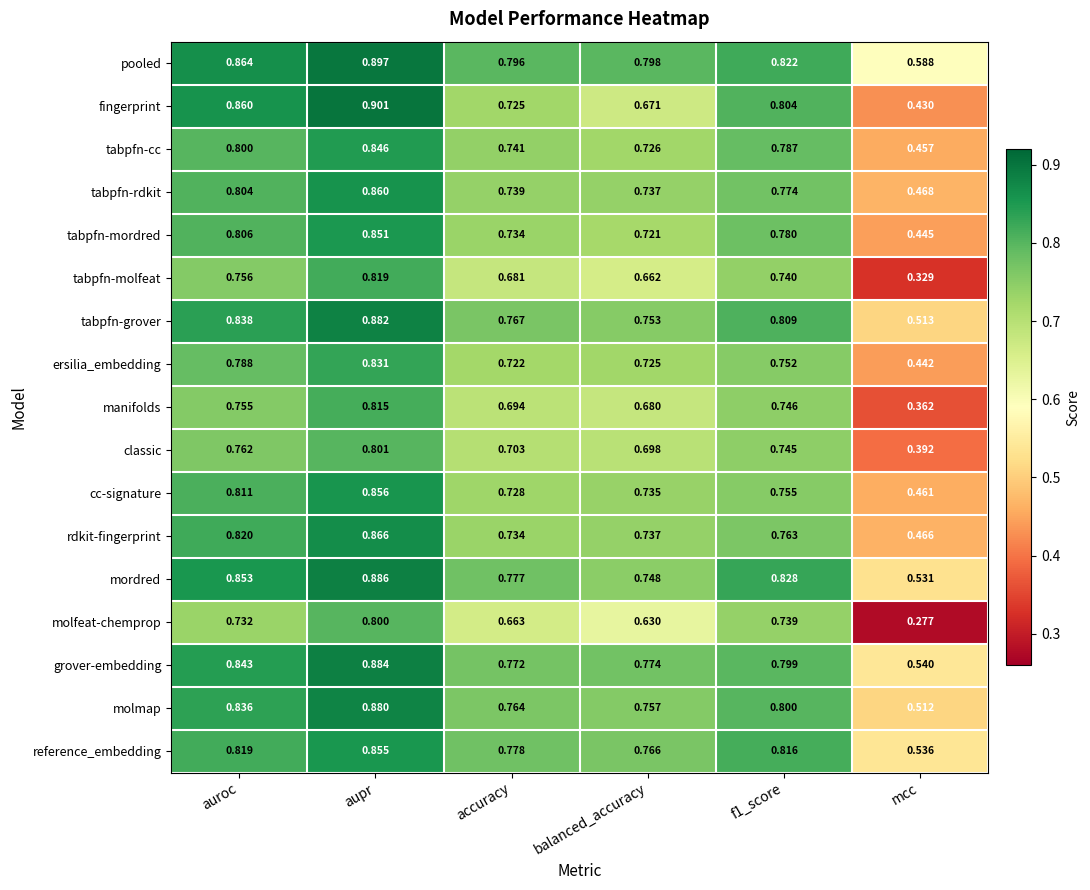

List the series in order of their peak value, lowest first.

molfeat-chemprop, classic, manifolds, tabpfn-molfeat, ersilia_embedding, tabpfn-cc, tabpfn-mordred, reference_embedding, cc-signature, tabpfn-rdkit, rdkit-fingerprint, molmap, tabpfn-grover, grover-embedding, mordred, pooled, fingerprint